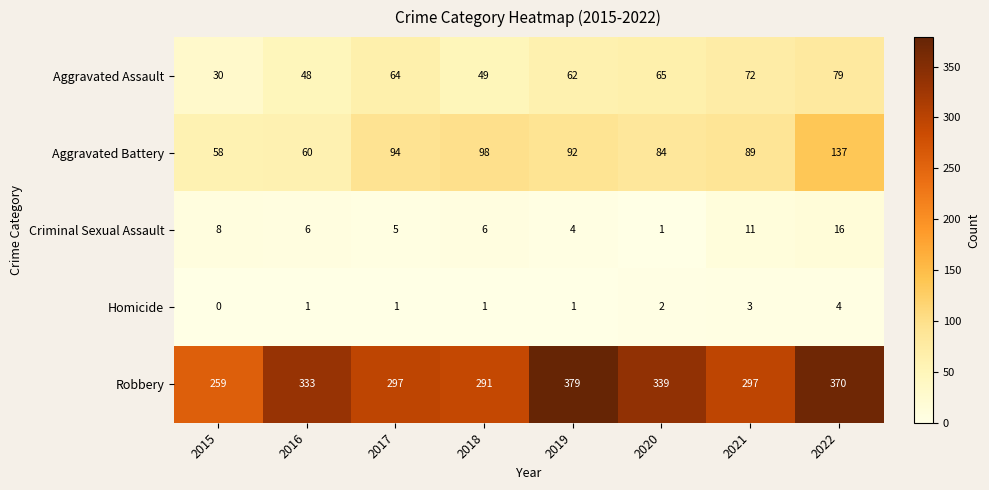

What is the difference between the highest and lowest values at 2021?

294